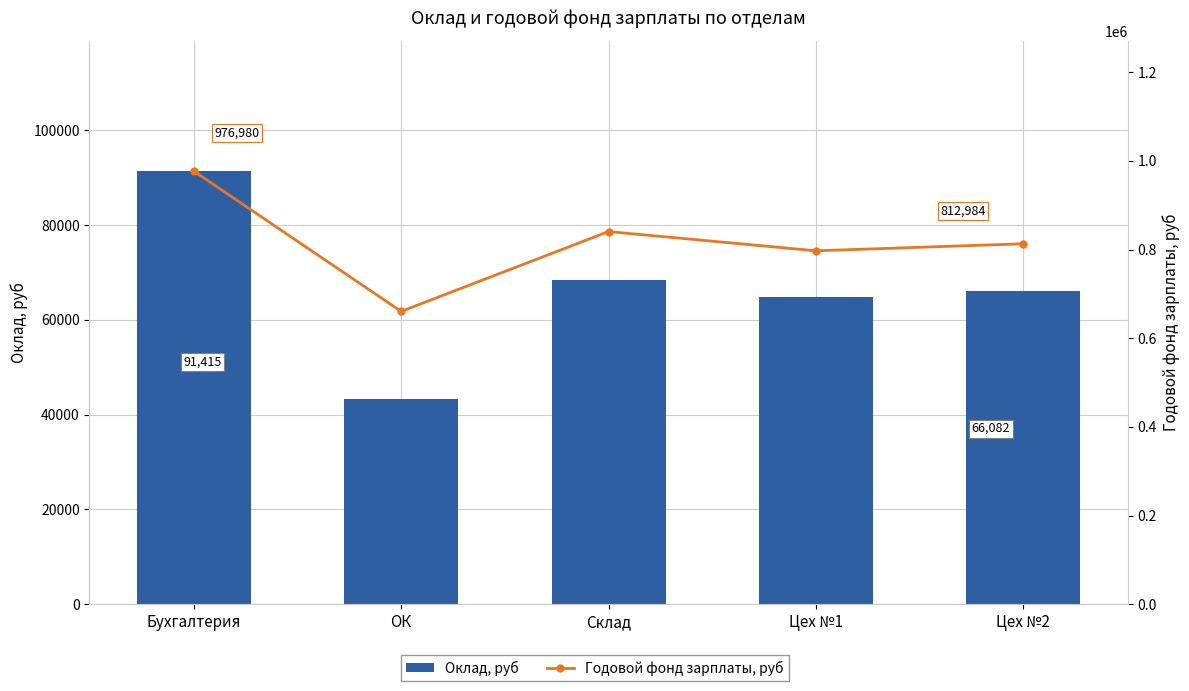

Which series has the widest spread of values?

Годовой фонд зарплаты, руб